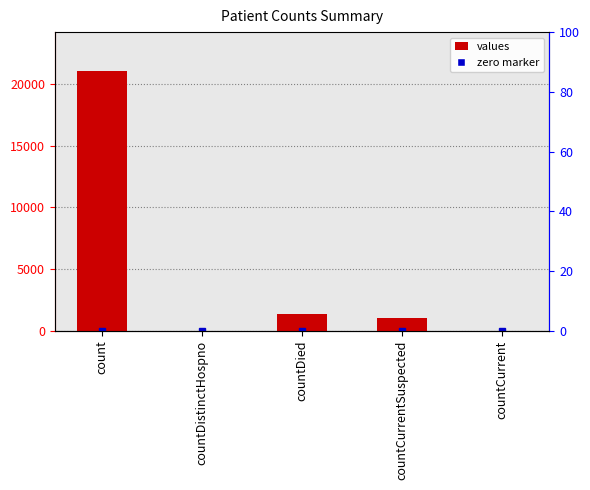

Where does the data first go above 1006?

count